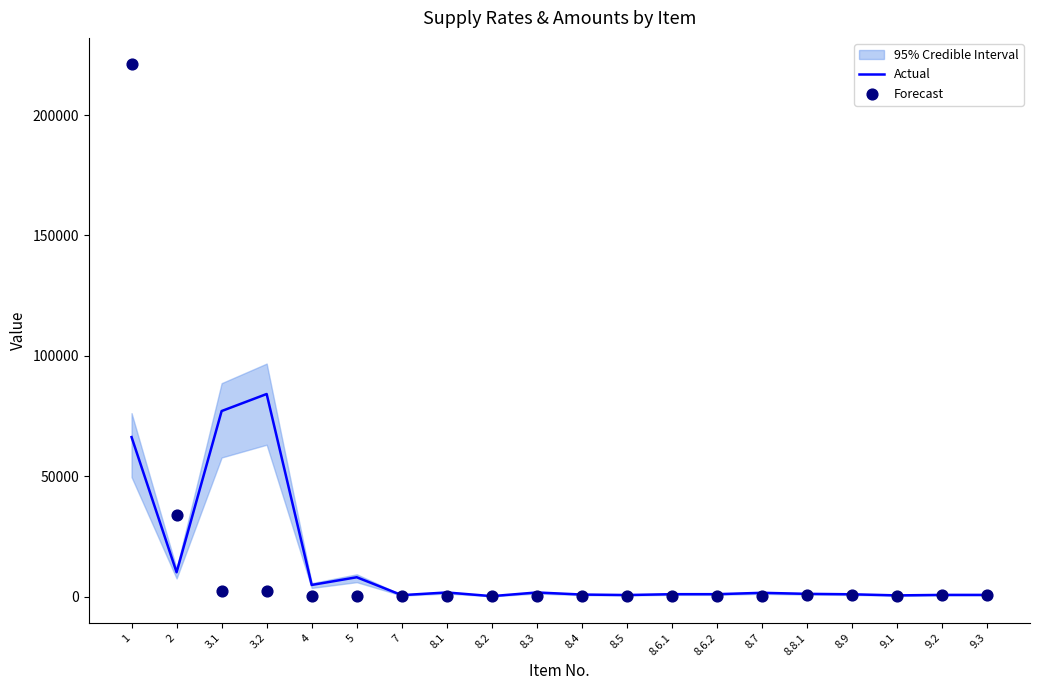

At how many categories does at least one series exceed 66839?

3